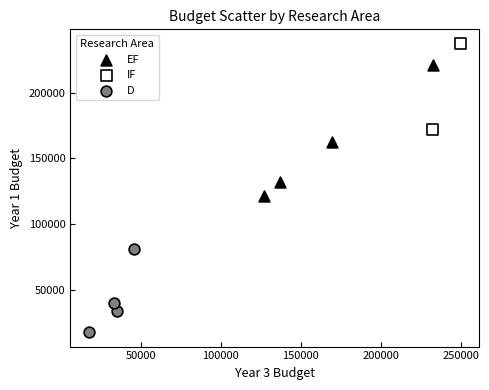

Which series has the largest Y range (max minus min)?

EF